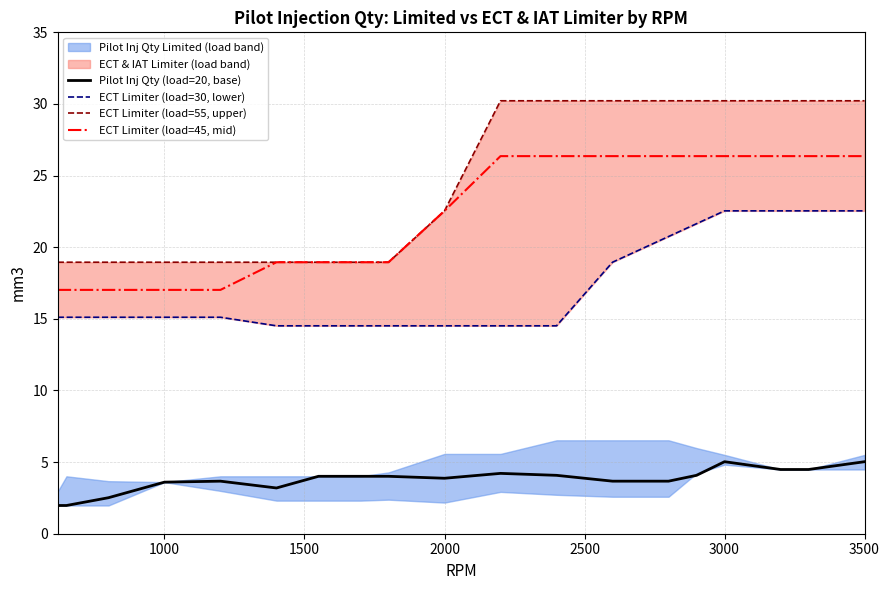

What is the minimum value for ECT Limiter (load=45, mid)?

17.0